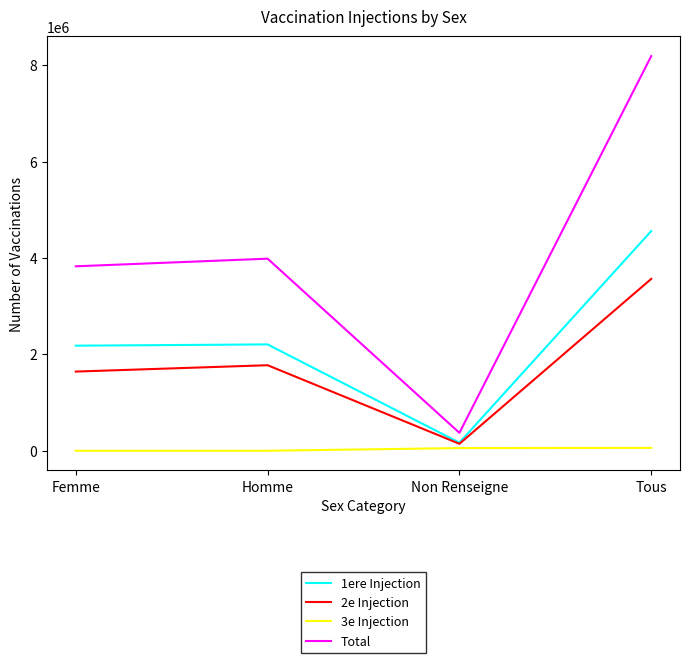

What is the difference between the highest and lowest values at Femme?

3827257